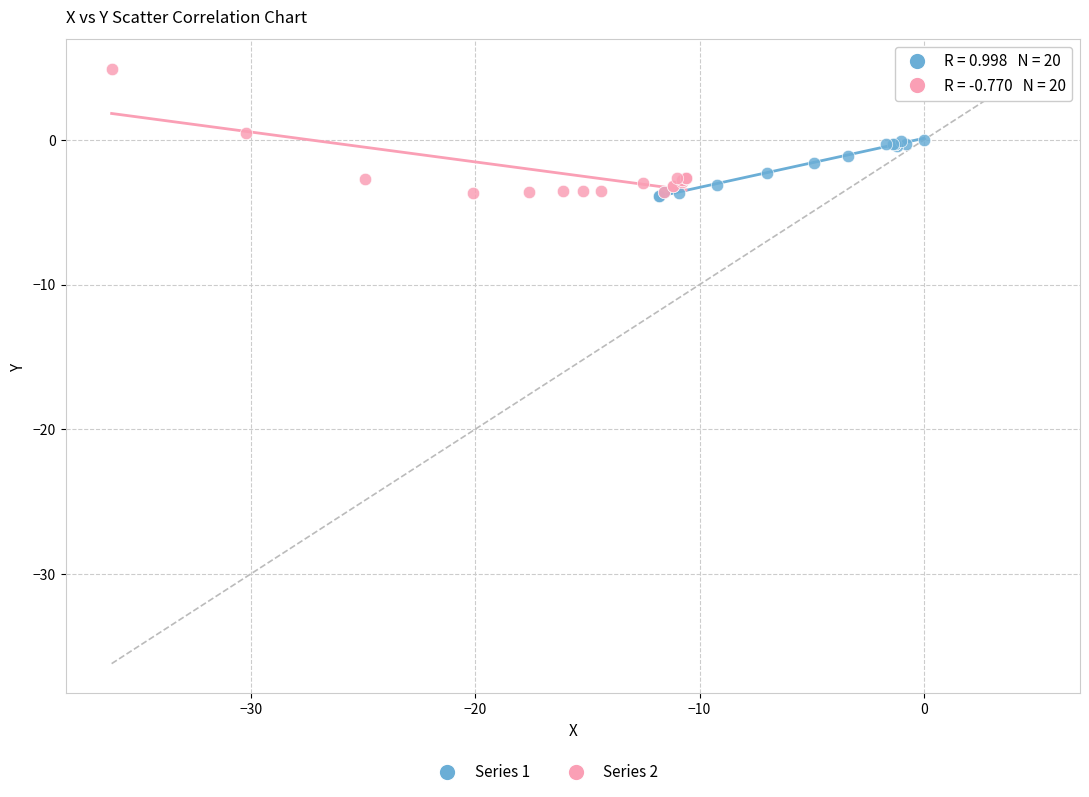

Which series reaches the maximum Y coordinate?

Series 2